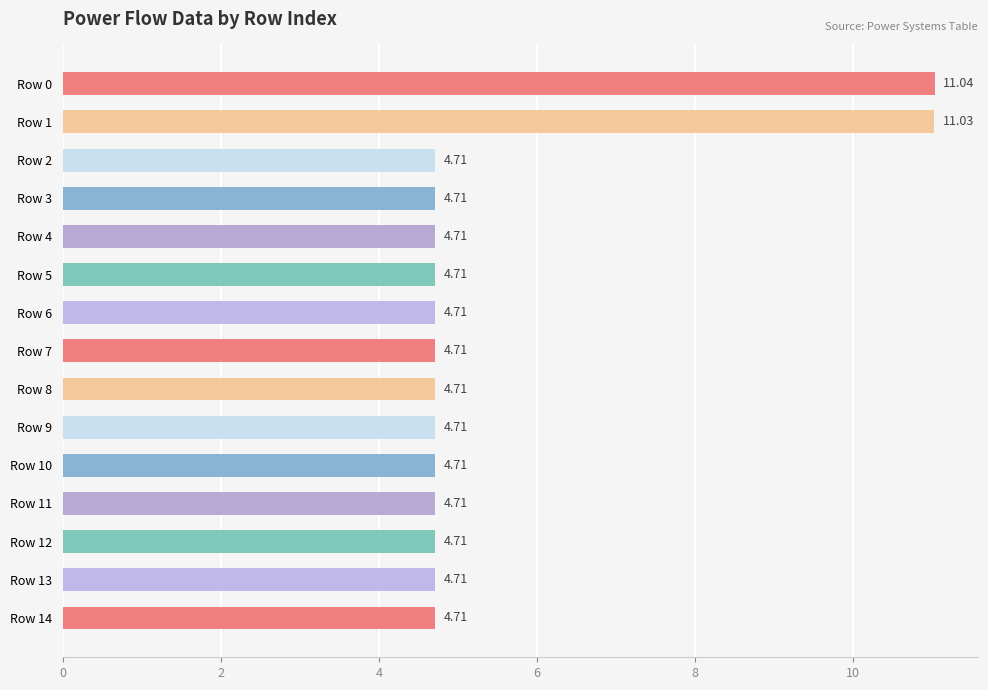

What is the ratio of the value at Row 11 to the value at Row 6?

1.0